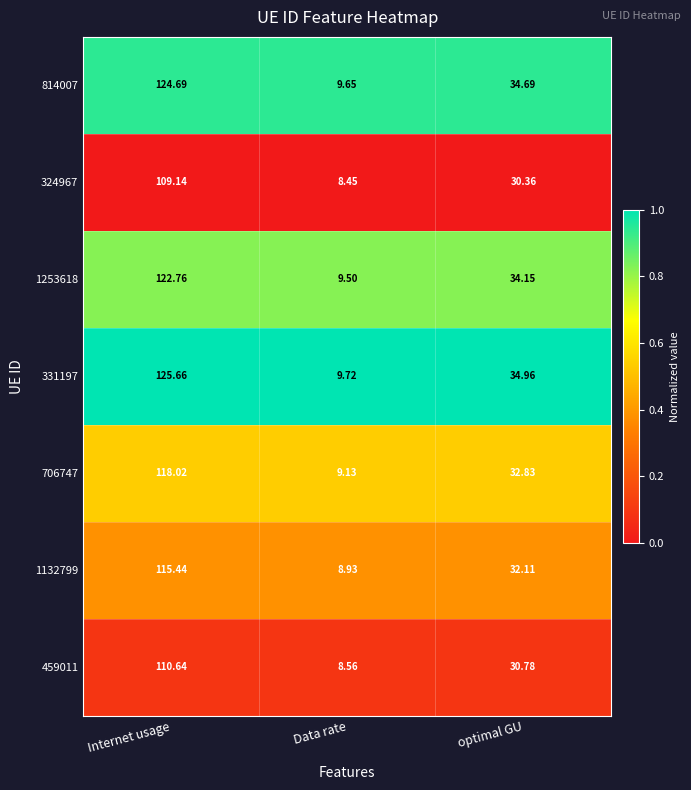

Count the number of categories in the chart.

3